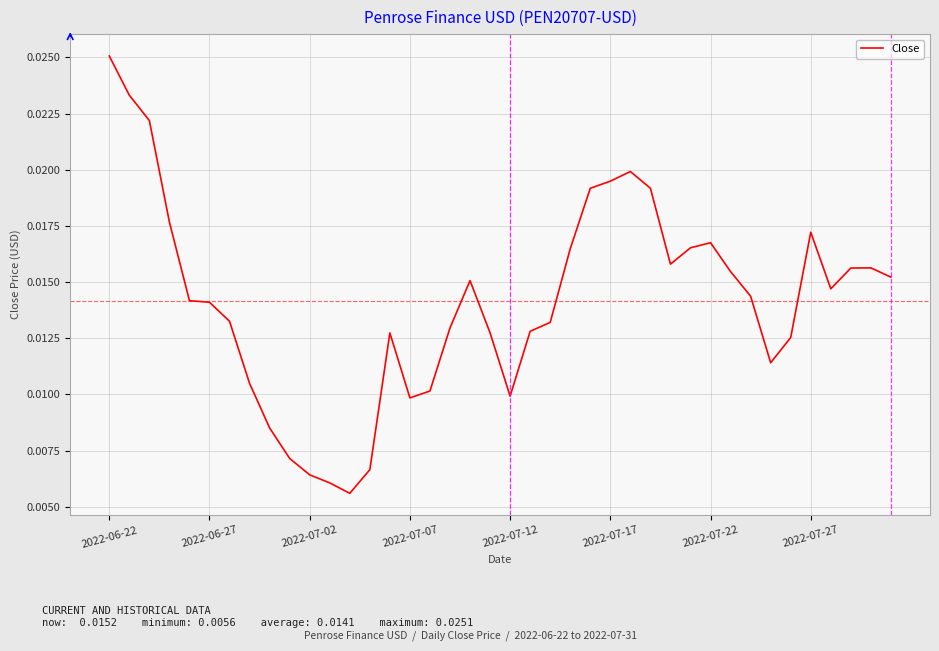

Count the values in the range 0 to 1.

40